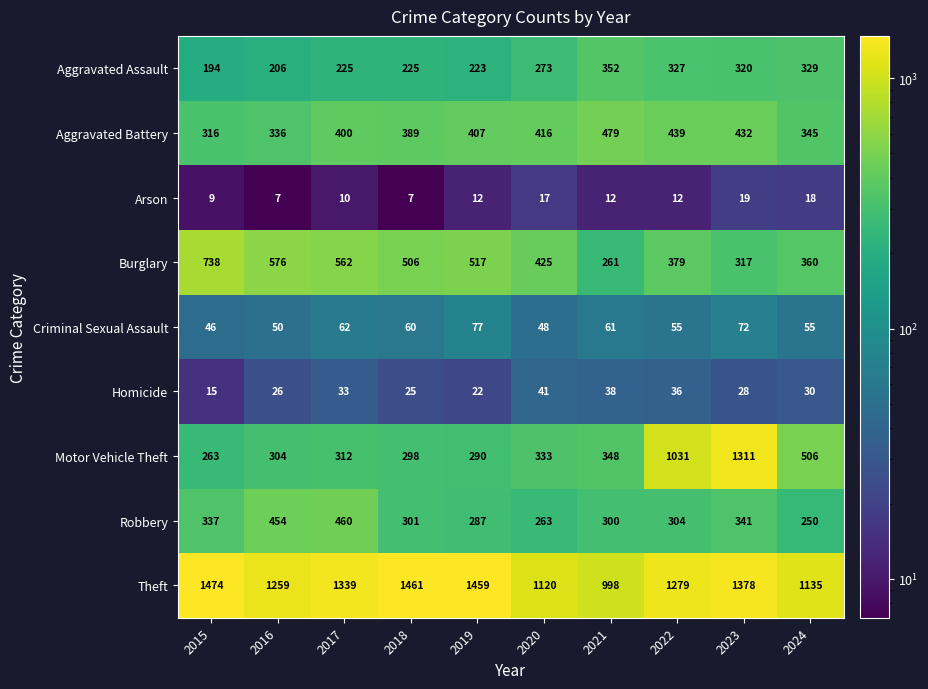

Which series has the largest total across all categories?

Theft